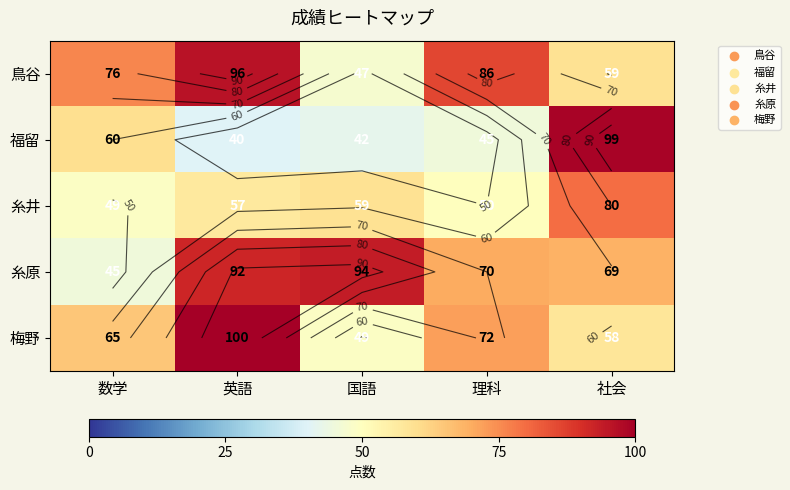

The 福留 series shows 45 at 理科. True or false?

True